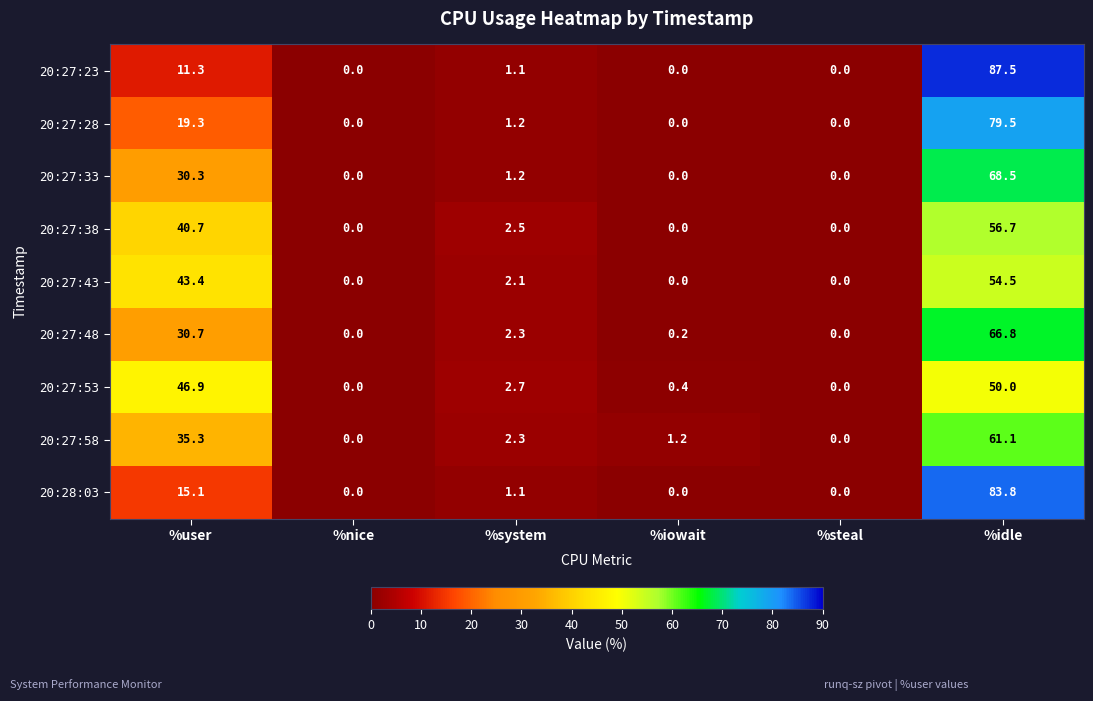

What is the average value of the 20:27:53 series?

16.7